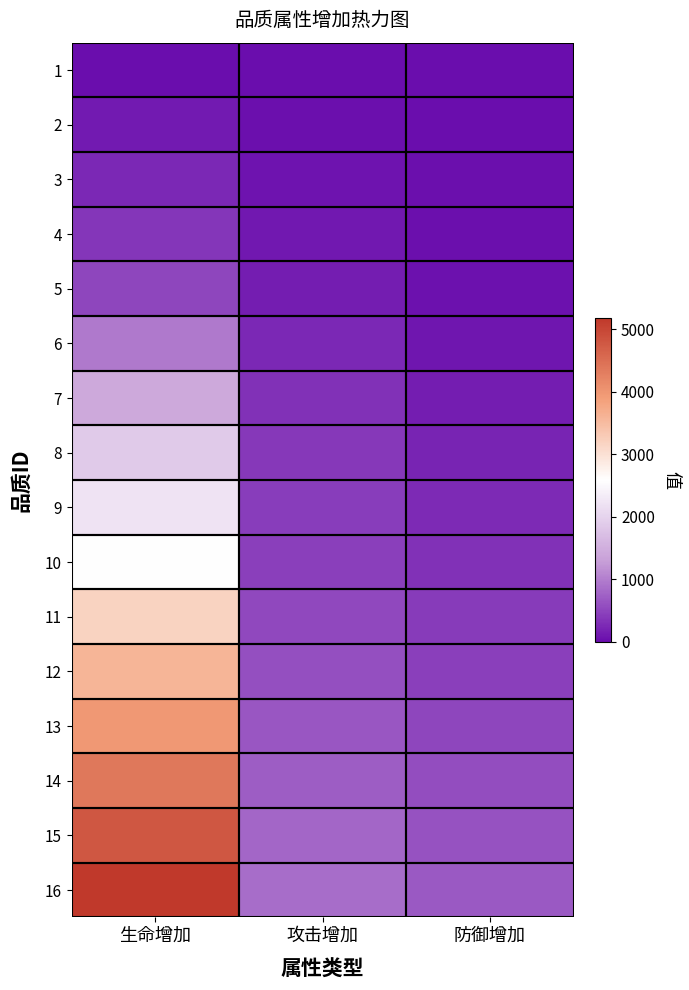

What is the greatest value displayed?

5181